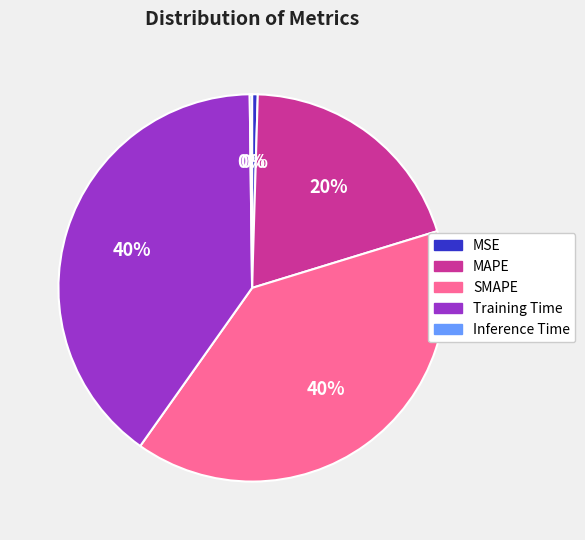

Approximately how many times larger is the value at SMAPE compared to Training Time?

1.0